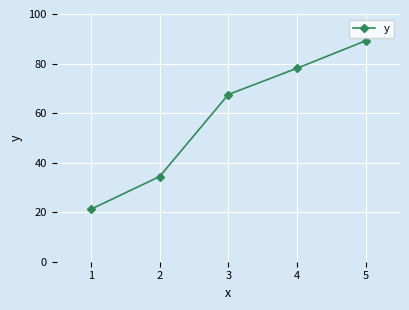

What is the value of the 3rd point from the left?

67.5